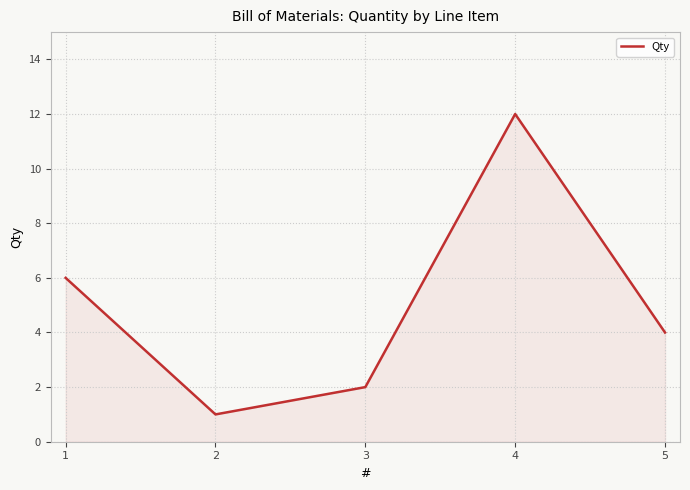

True or false: the data shows 2 at 3.

True